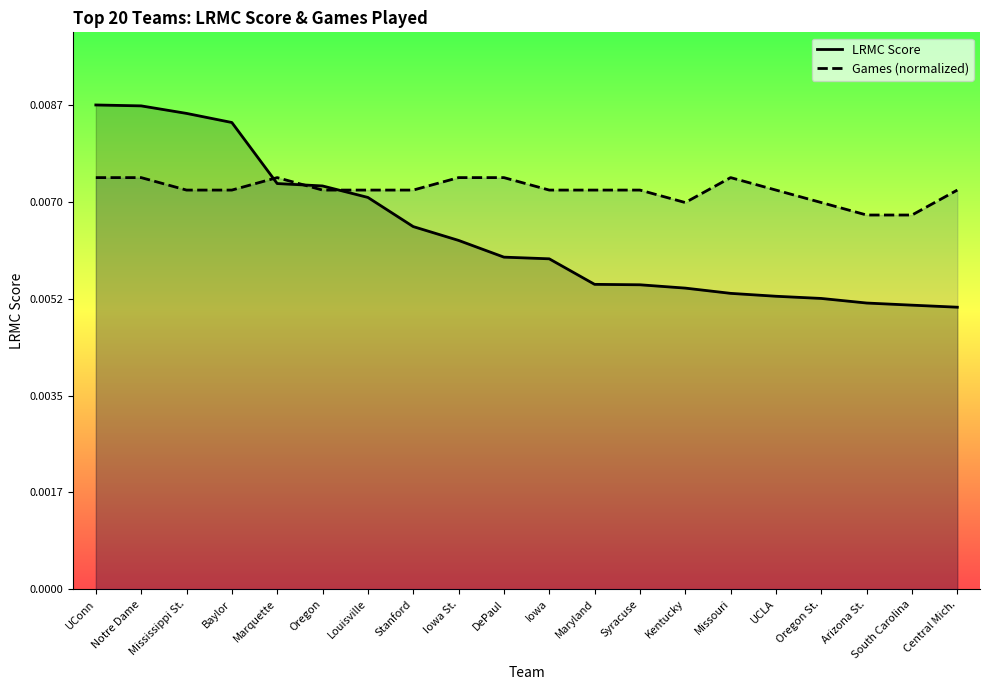

At how many categories does at least one series exceed 0?

20